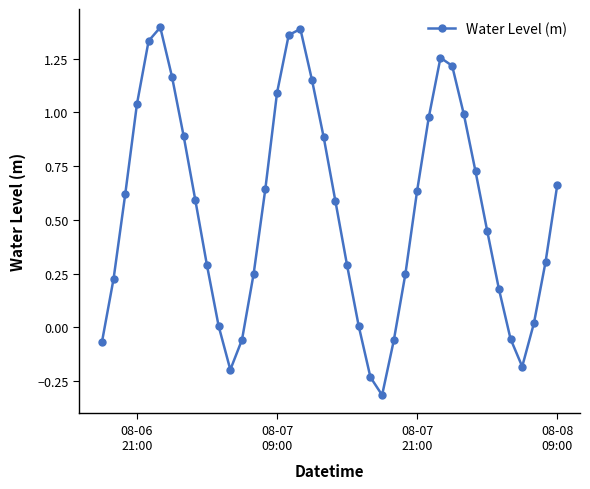

What is the smallest value displayed?

-0.3